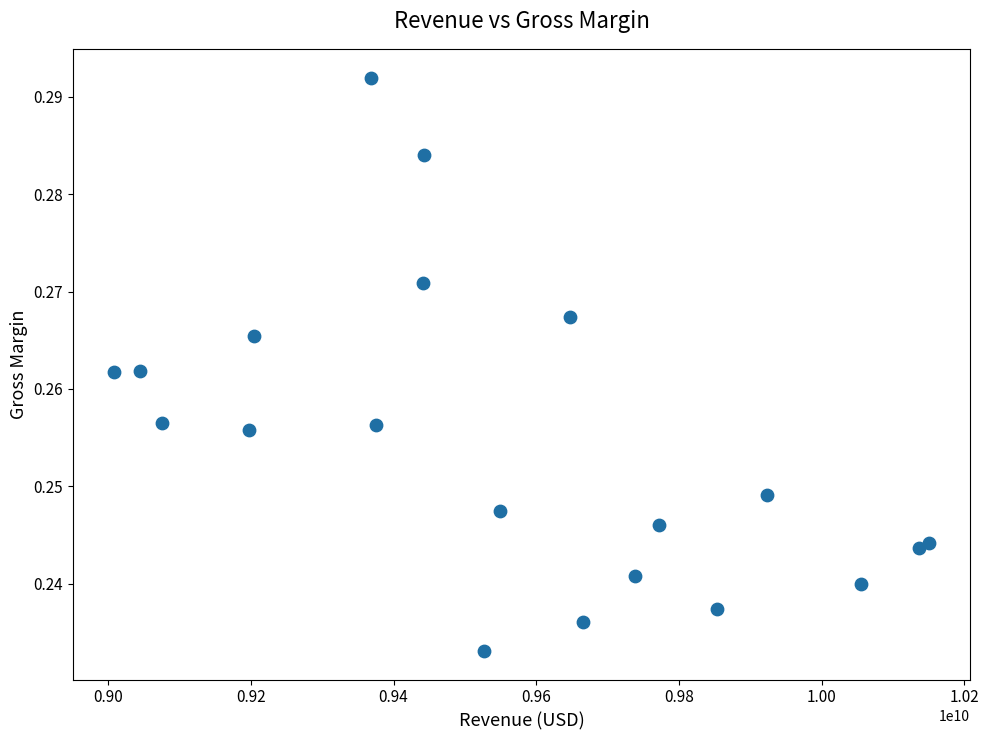

What is the range of X values (max minus min)?

1143000000.0